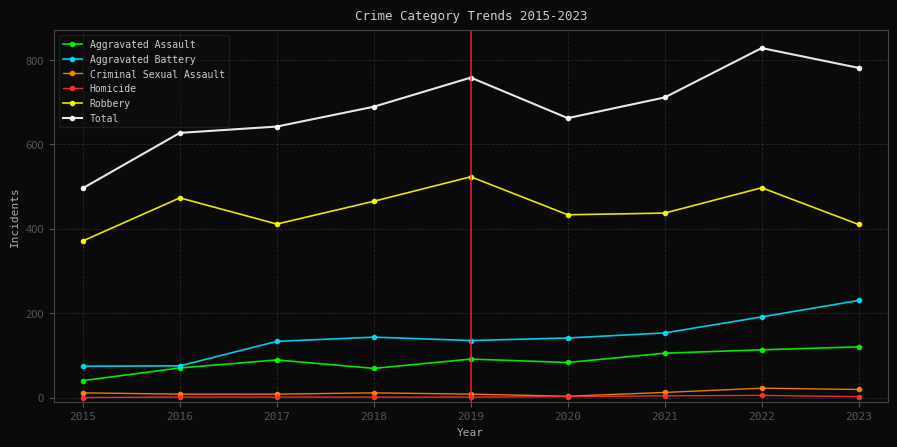

What is the sum of all Criminal Sexual Assault values?

102